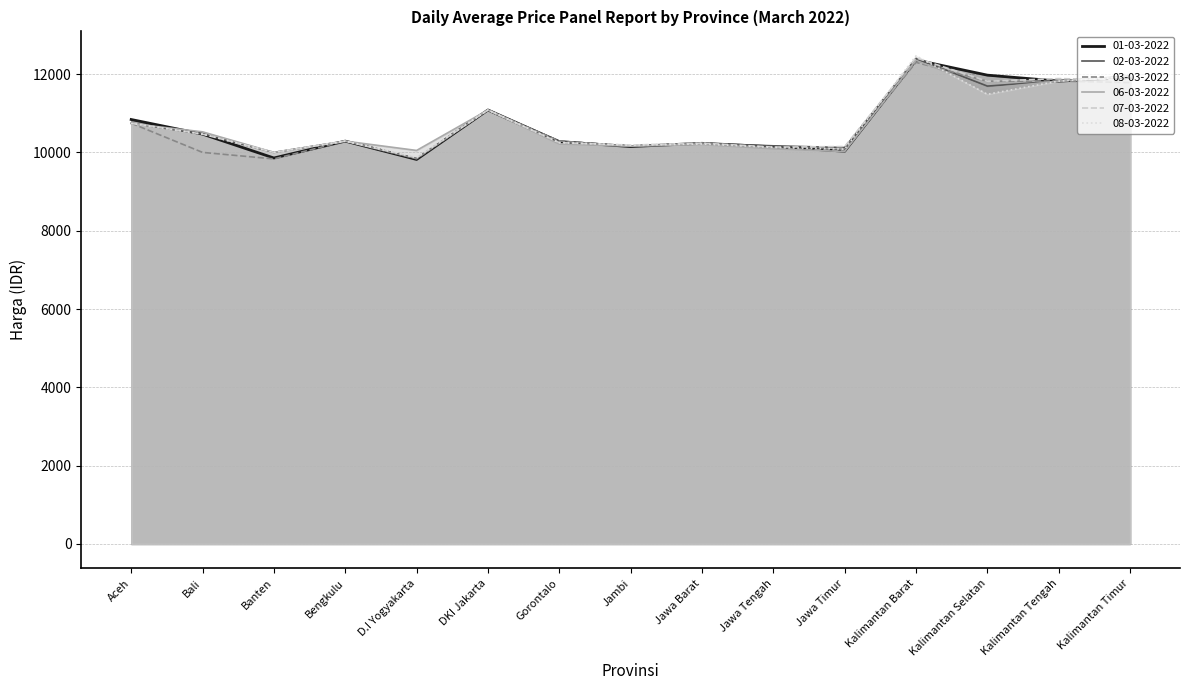

At how many categories does at least one series exceed 10674?

6